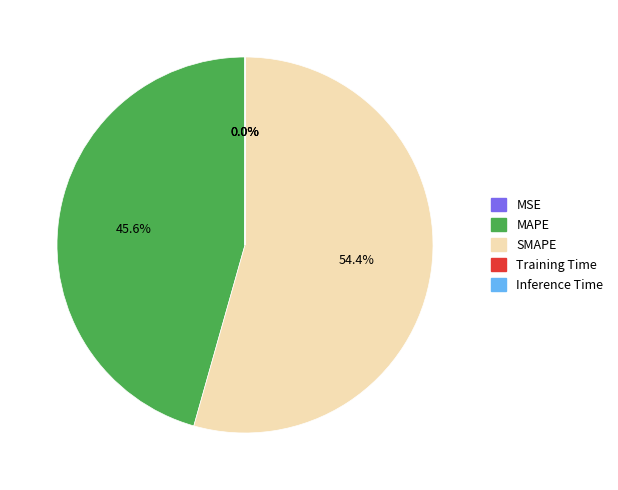

What is the largest slice in the pie chart?

SMAPE